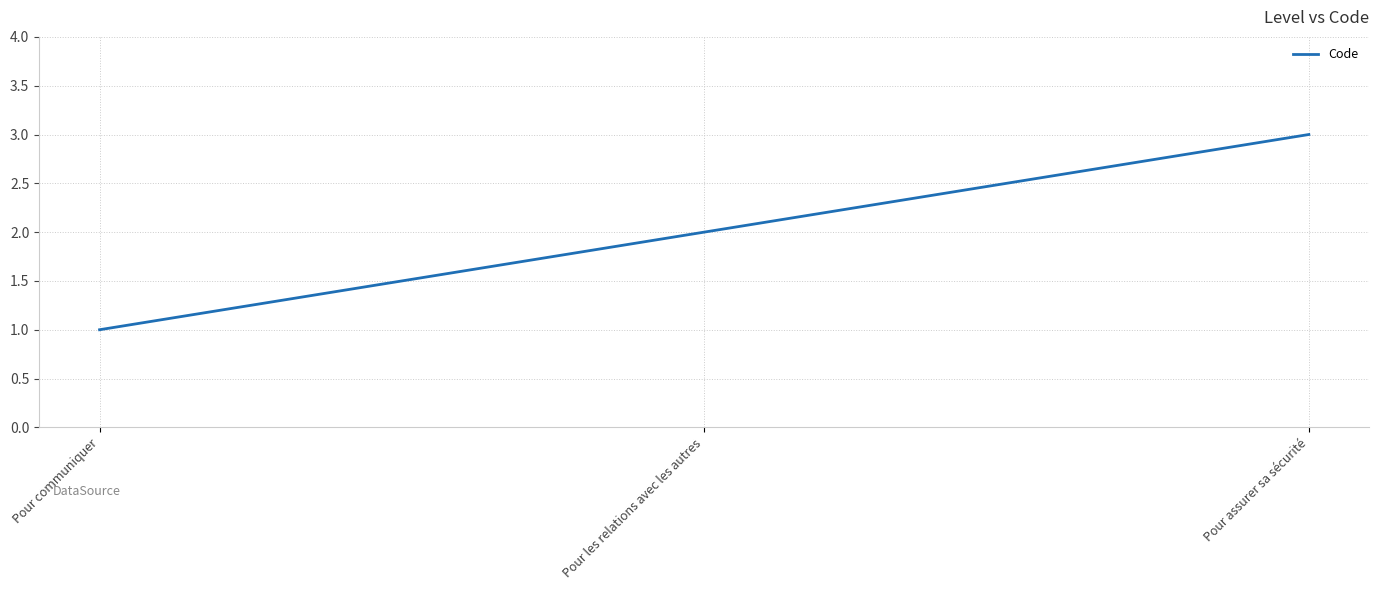

Between Pour communiquer and Pour assurer sa sécurité, which is larger?

Pour assurer sa sécurité